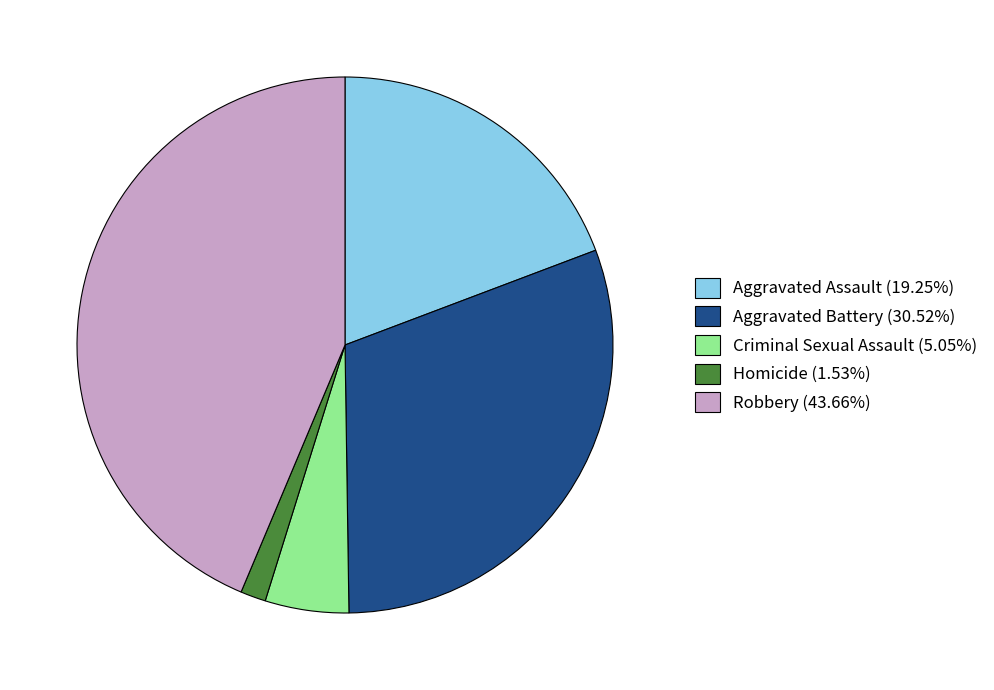

Is the sum of Robbery (43.66%) and Homicide (1.53%) greater than half?

No